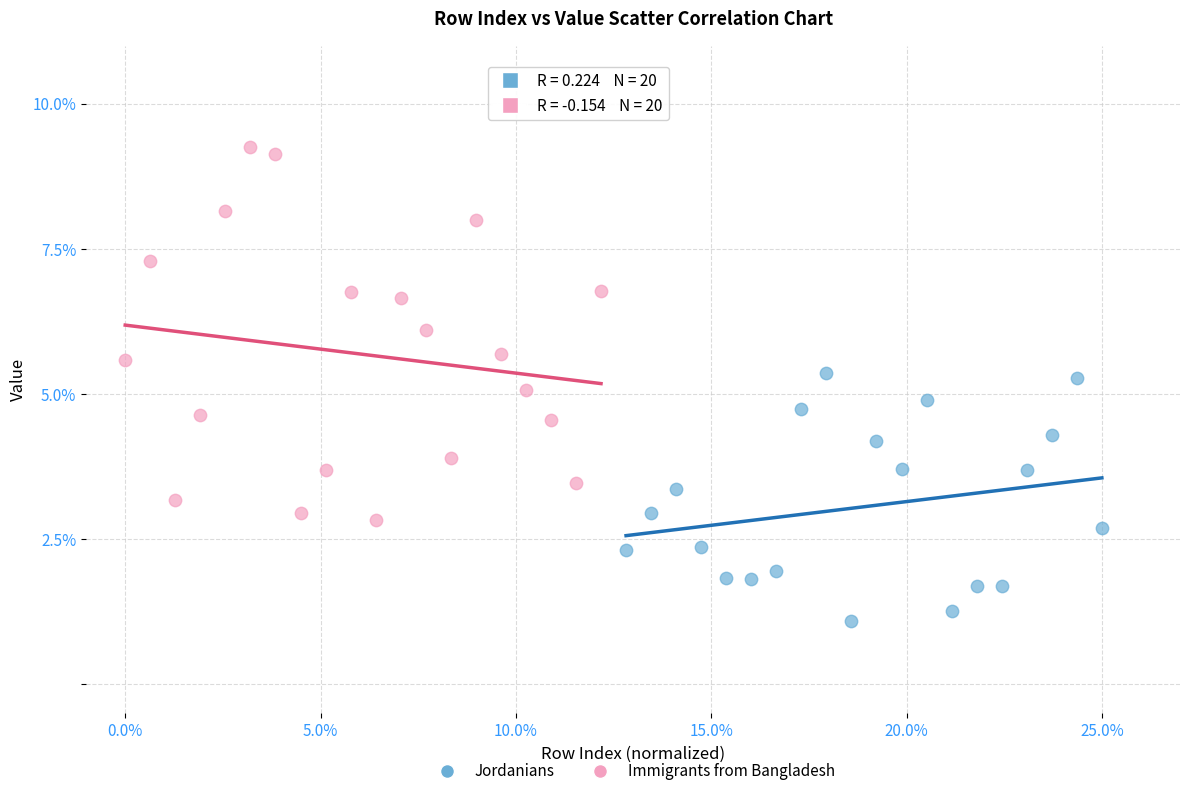

What are all the series names shown in the legend?

Jordanians, Immigrants from Bangladesh